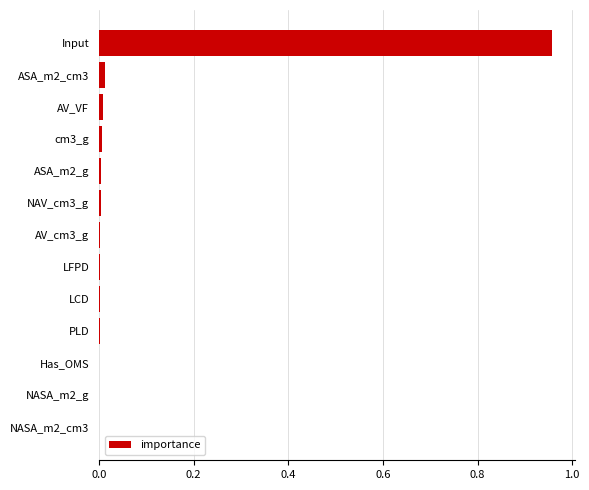

True or false: the data shows 0.0 at NASA_m2_cm3.

True